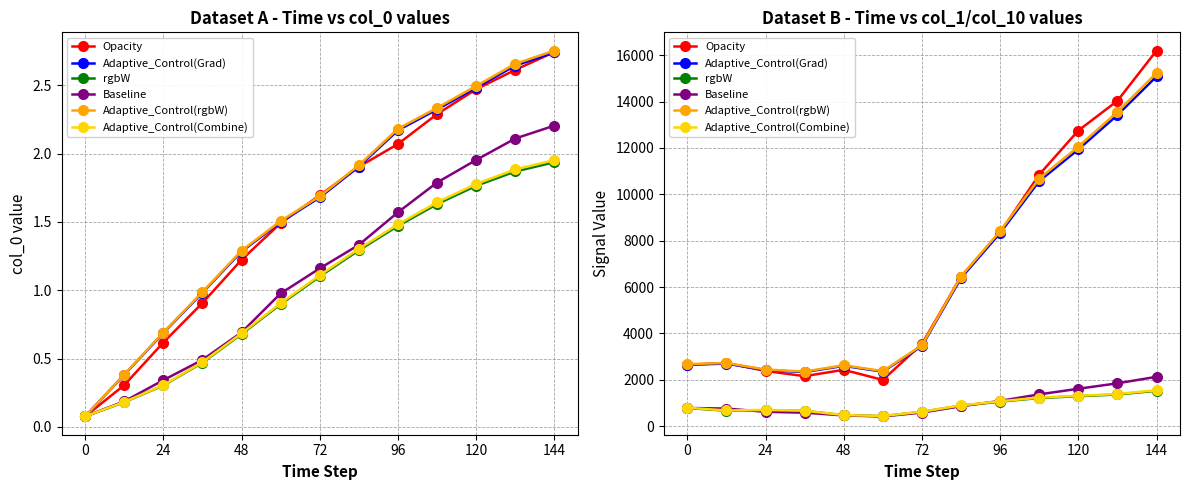

What is the highest value of the Adaptive_Control(rgbW) series?

15232.9